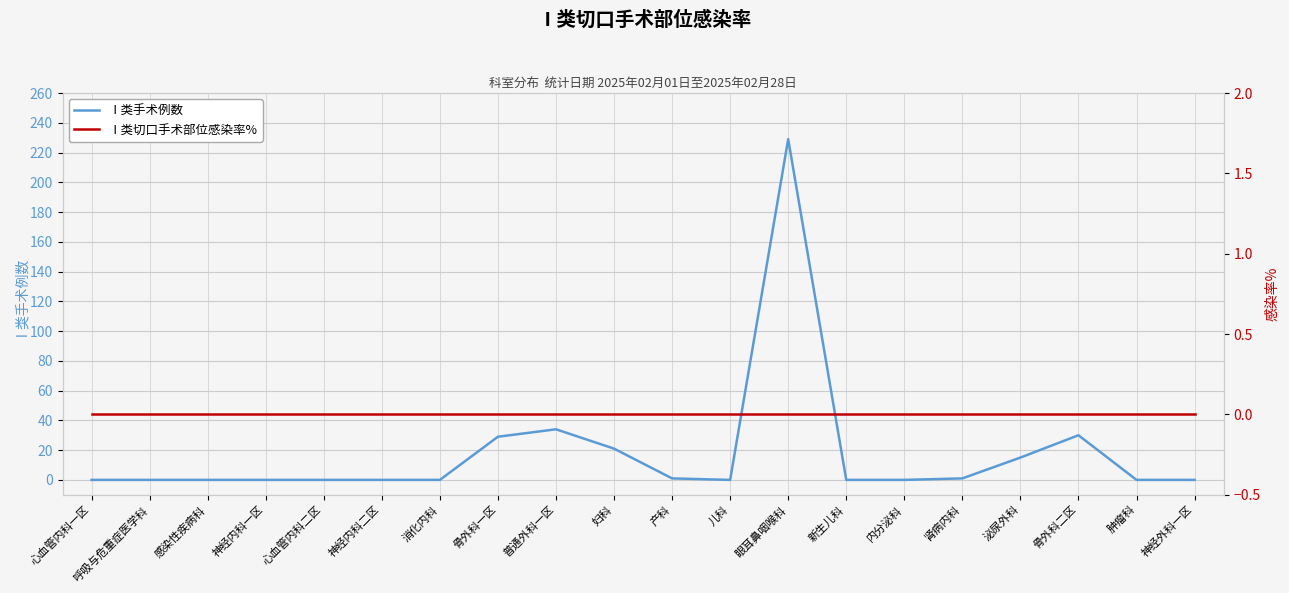

Read the Ⅰ类手术例数 value at 普通外科一区, to the nearest 50.

50